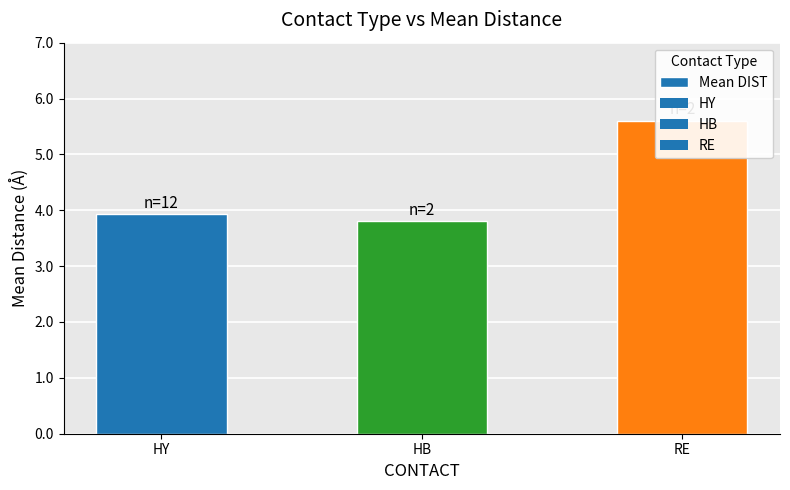

What is the maximum value shown in the chart?

5.6